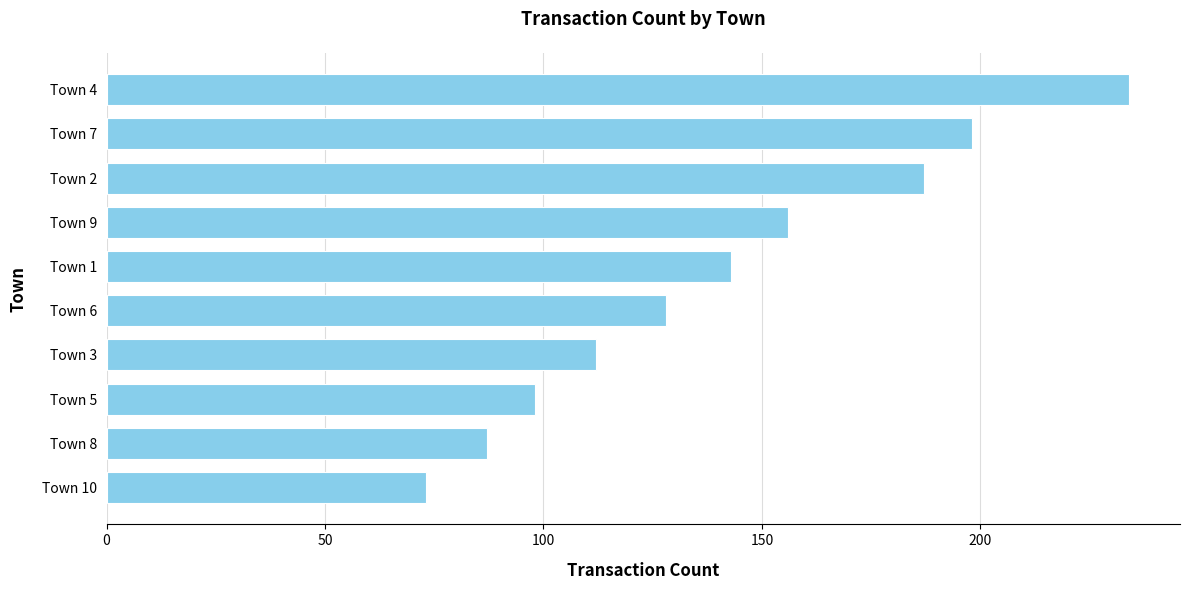

What is the sum of all values?

1416